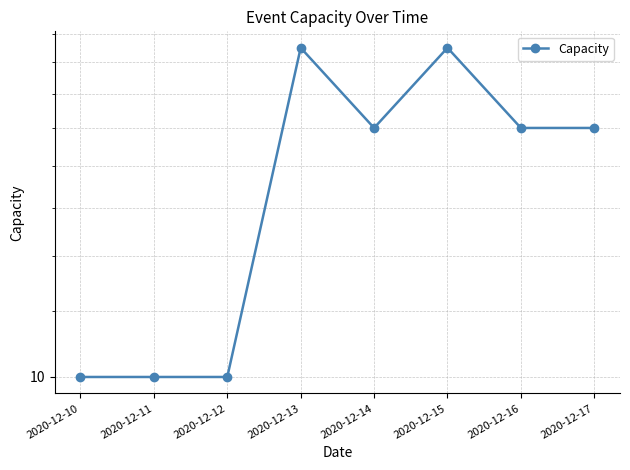

The chart shows a value of 20 at 2020-12-14. True or false?

True